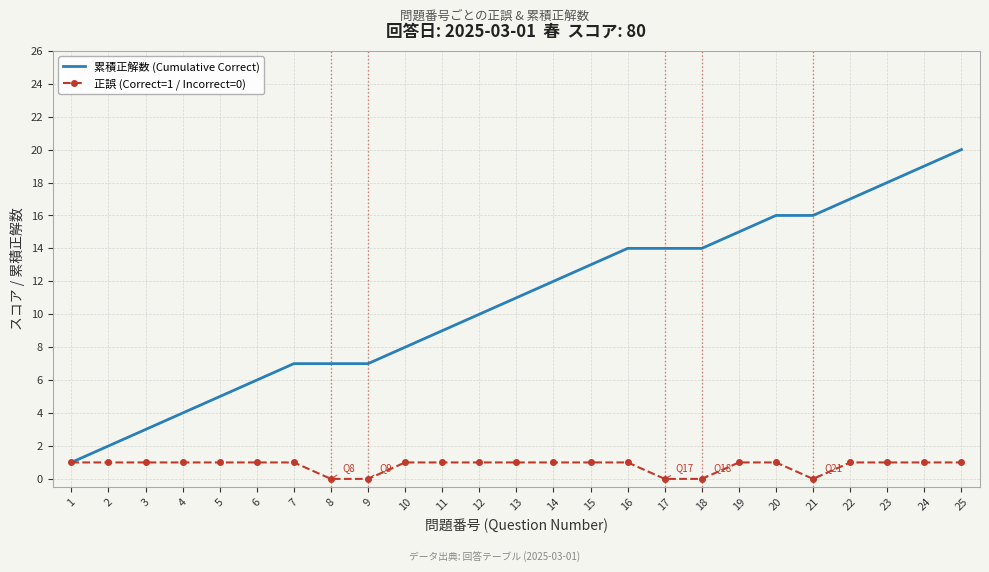

True or false: 正誤 (Correct=1 / Incorrect=0) has a value of 1 at 25.

True